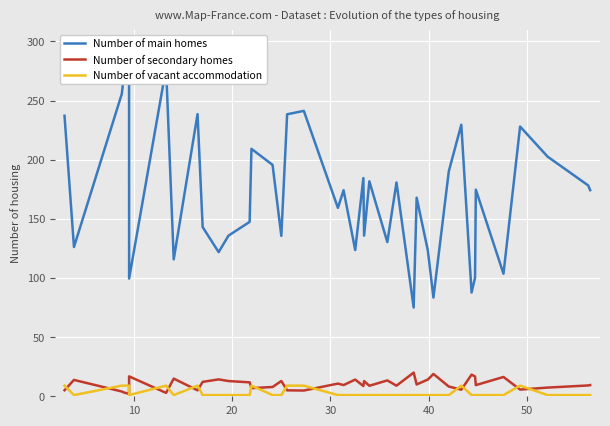

What is the highest value of the Number of vacant accommodation series?

9.0